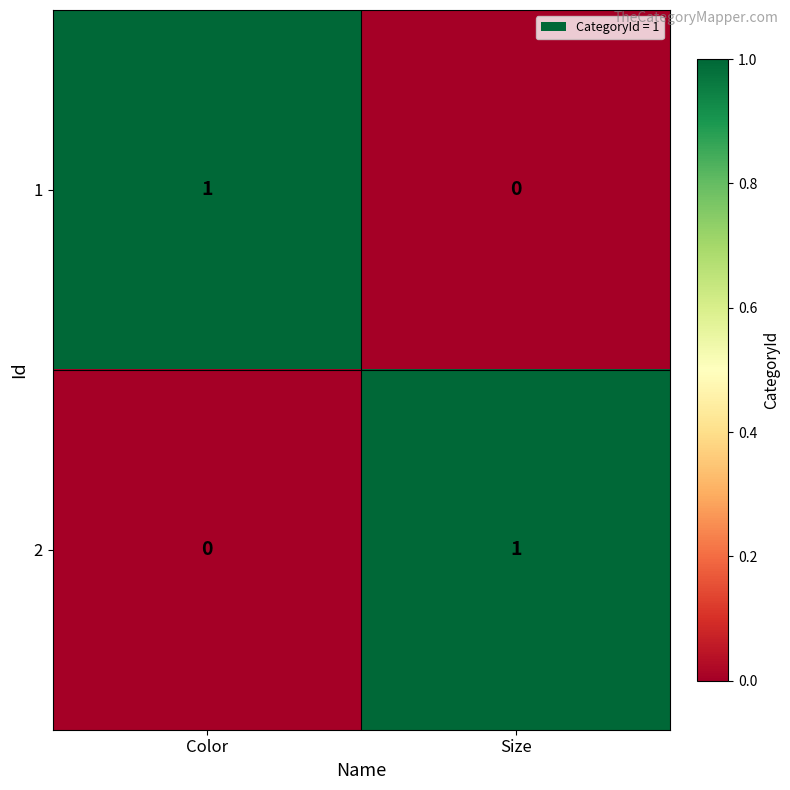

Is it true that 1 equals 1 at Size?

False